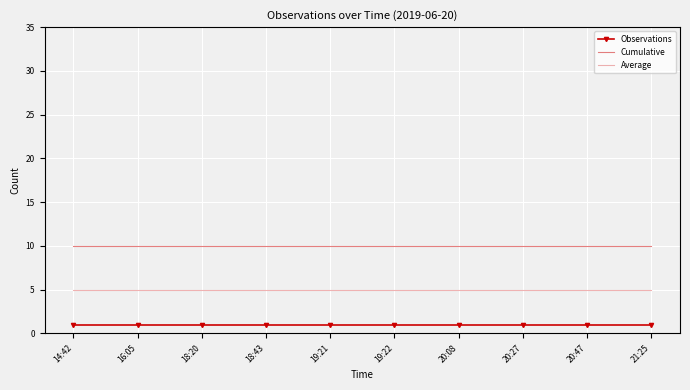

Which series has the largest range (max minus min)?

Observations